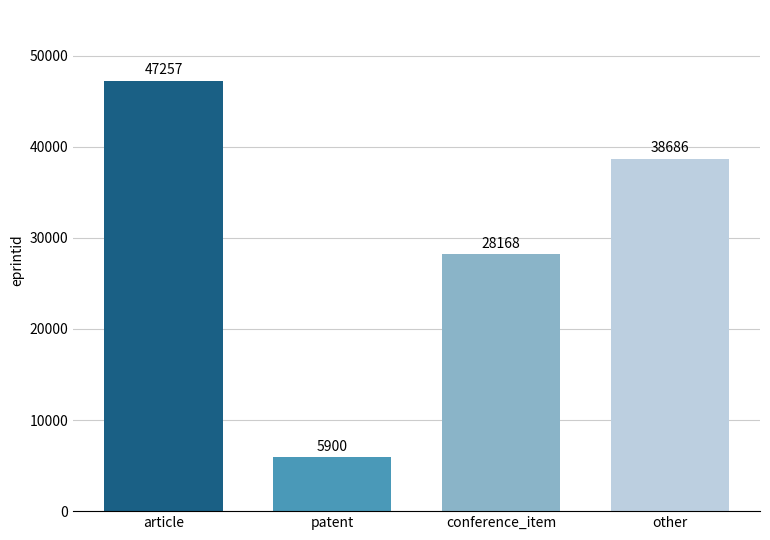

What is the greatest value displayed?

47257